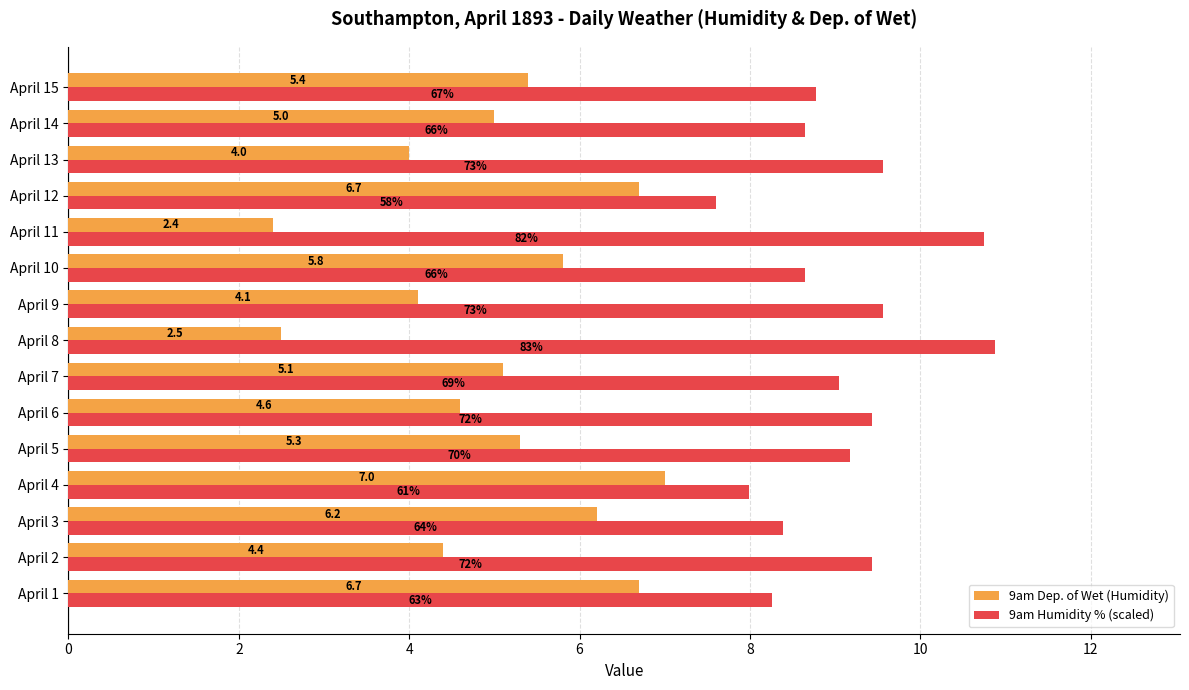

Which series has the widest spread of values?

9am Dep. of Wet (Humidity)